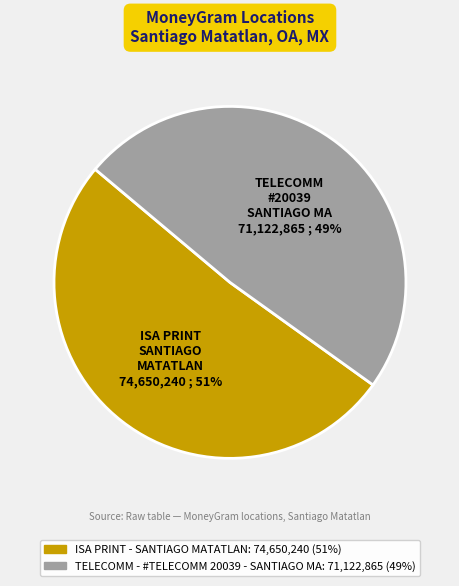

True or false: ISA PRINT - SANTIAGO MATATLAN accounts for 38% of the total.

False